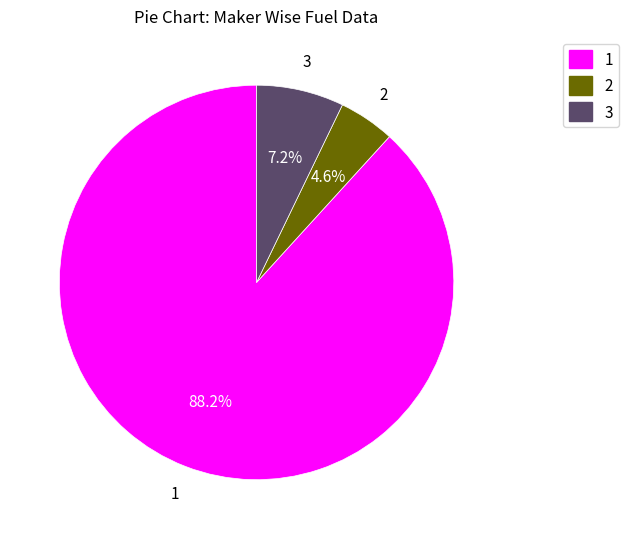

Is 1 the majority of the pie?

Yes